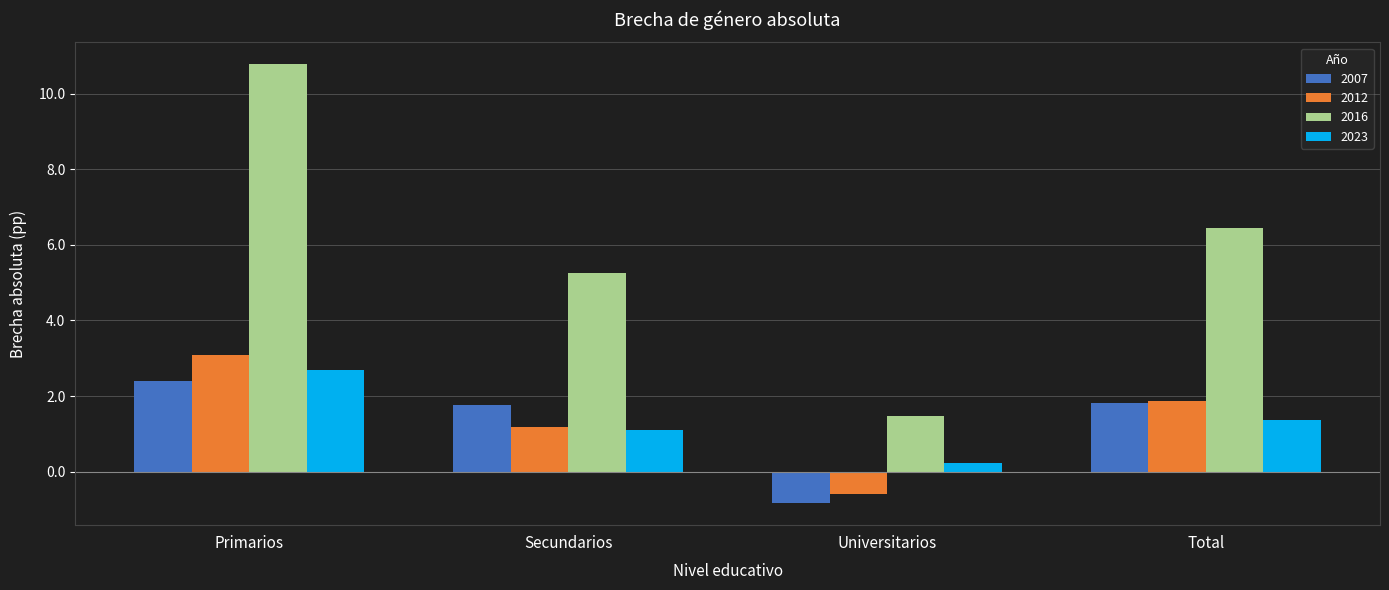

Rank the categories by 2012 value from lowest to highest.

Universitarios, Secundarios, Total, Primarios